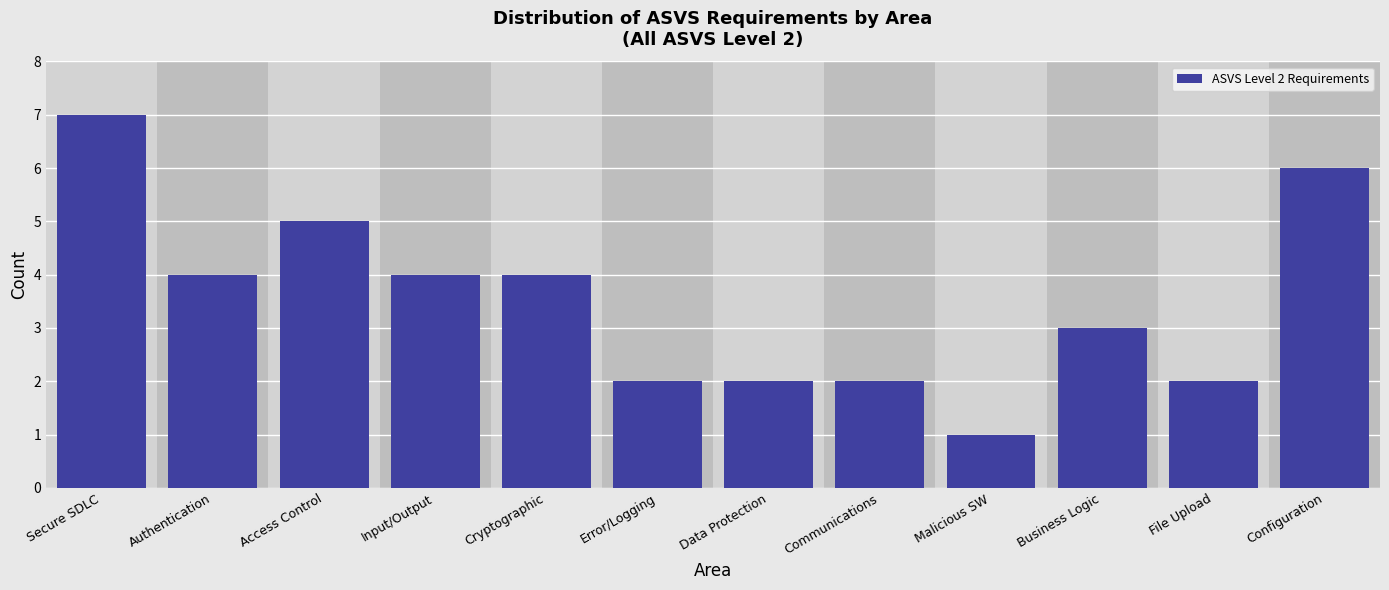

Reading right to left, transcribe all the data shown in this chart.

6	2	3	1	2	2	2	4	4	5	4	7